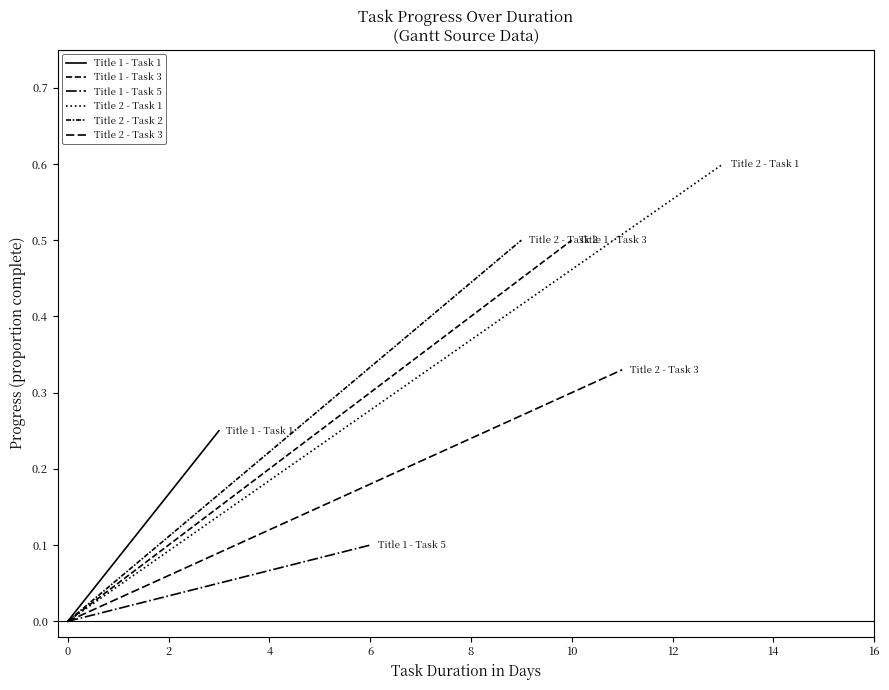

What is the difference between the highest and lowest values at 10?

0.5